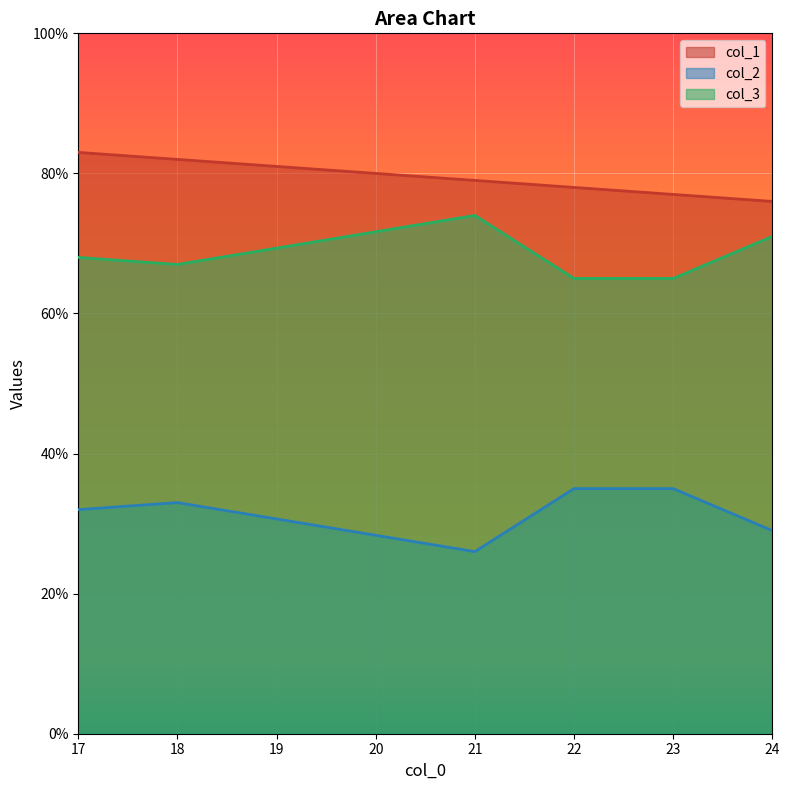

Which has a higher value, 23 or 24?

23